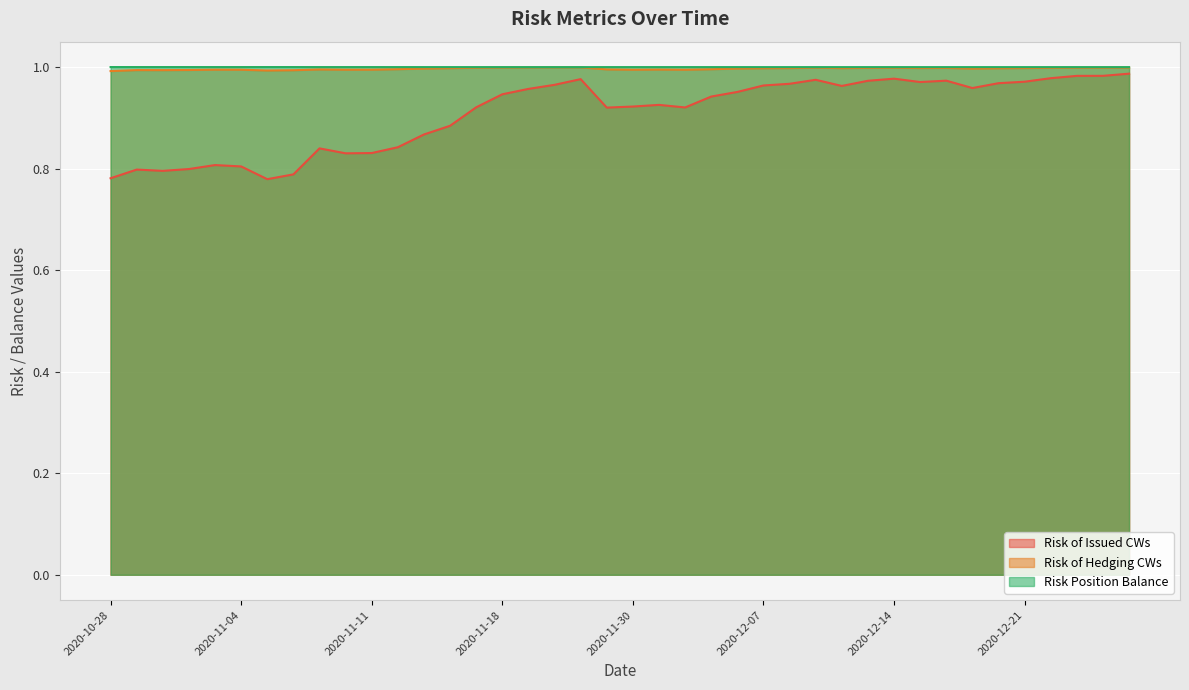

What is the value of the Risk of Issued CWs point at the 15th from the left?

0.9